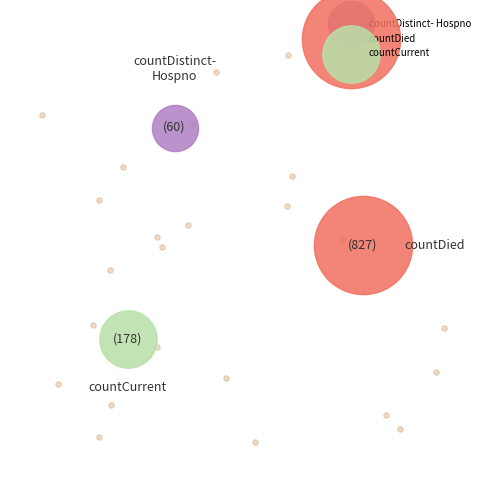

Rank the categories by value from highest to lowest.

countDied, countCurrent, countDistinctHospno